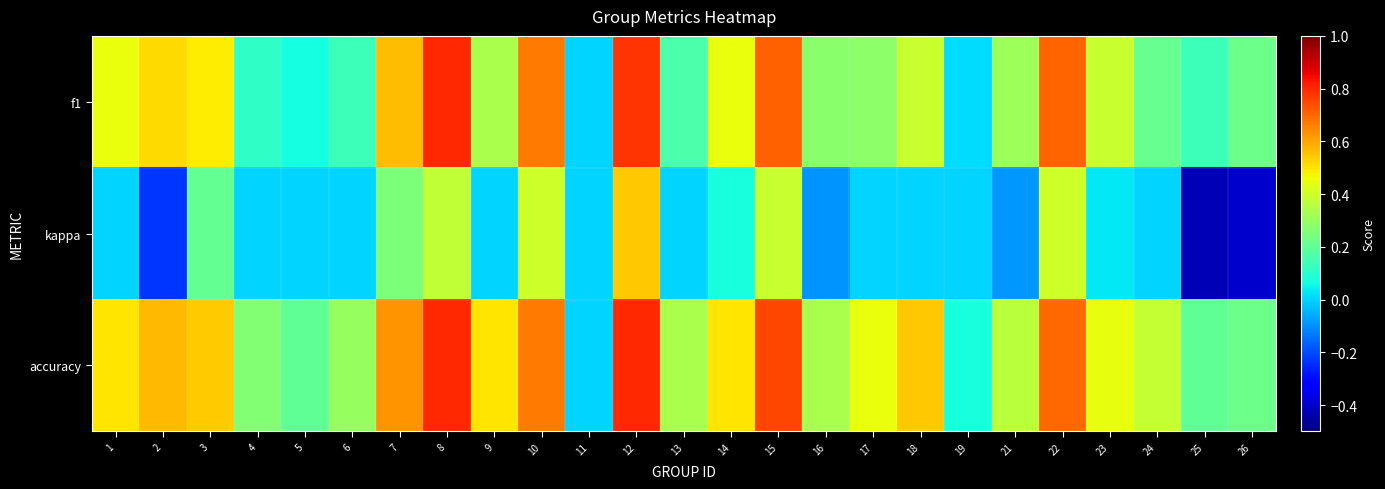

Rank the series by their maximum value, from lowest to highest.

kappa, f1, accuracy